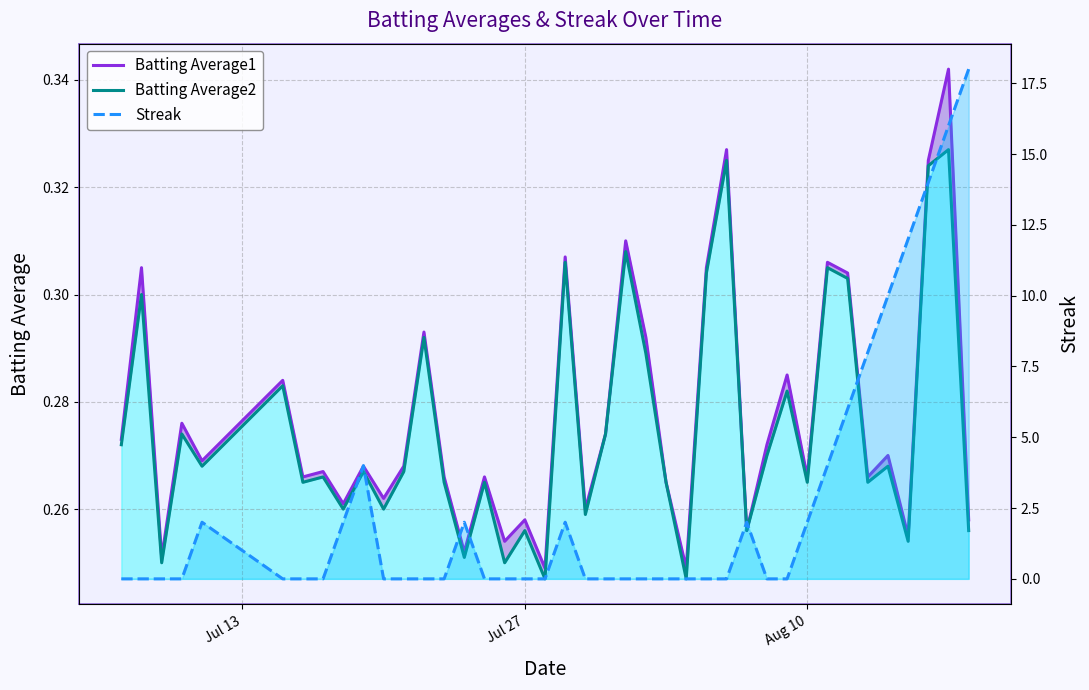

What is the value of the Batting Average1 point at the 3rd from the left?

0.3